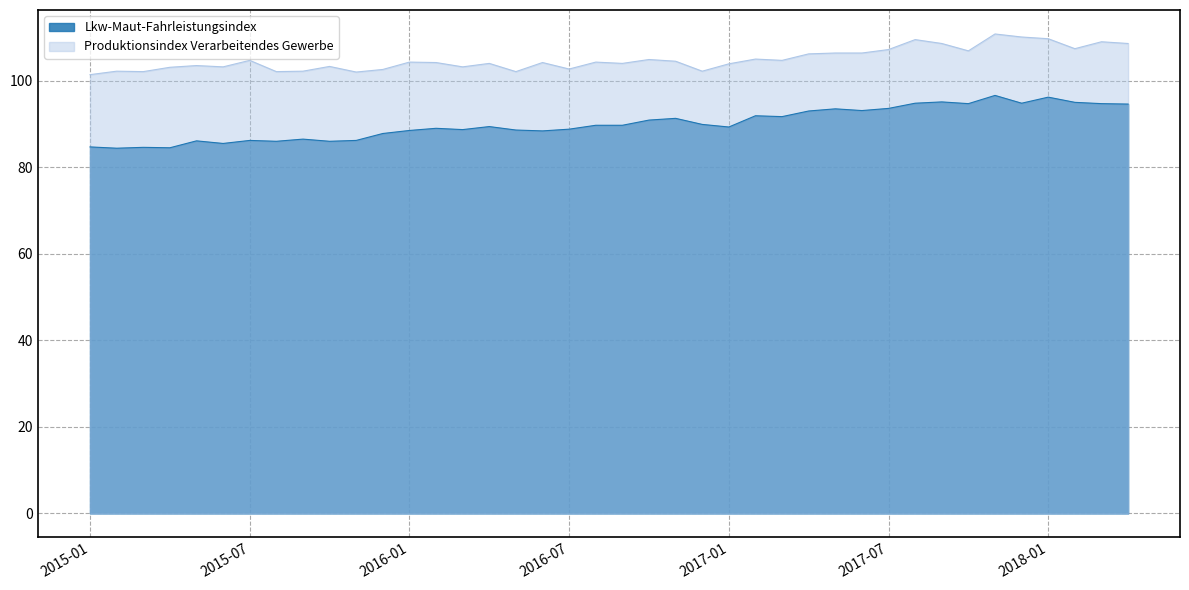

True or false: Lkw-Maut-Fahrleistungsindex and Produktionsindex Verarbeitendes Gewerbe intersect in this chart.

False